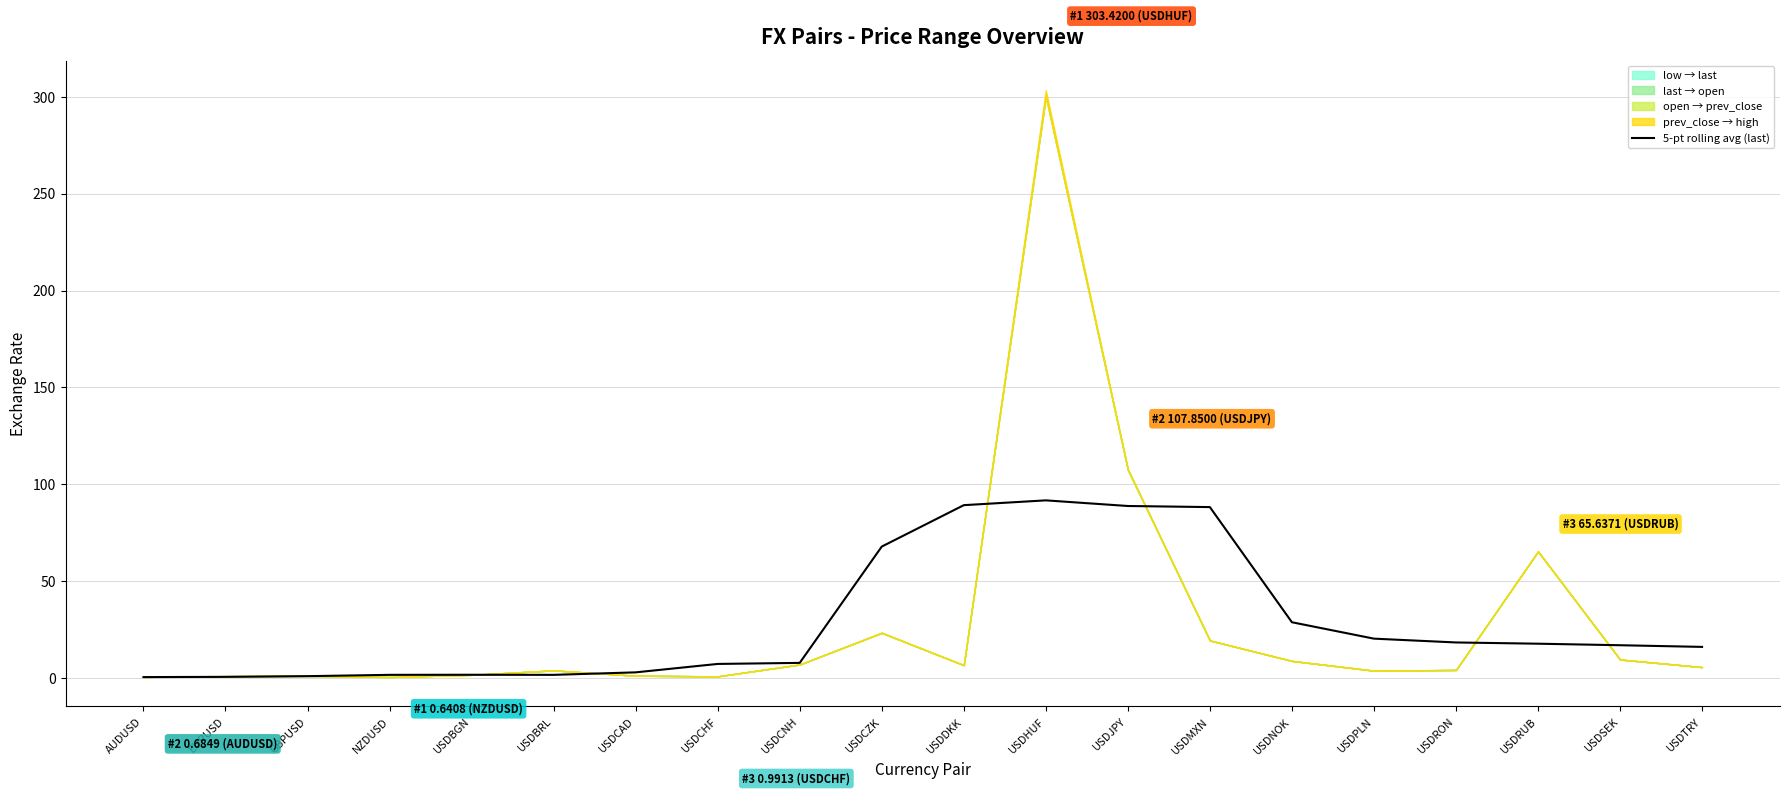

True or false: the data has more than 2 interior local peaks.

False